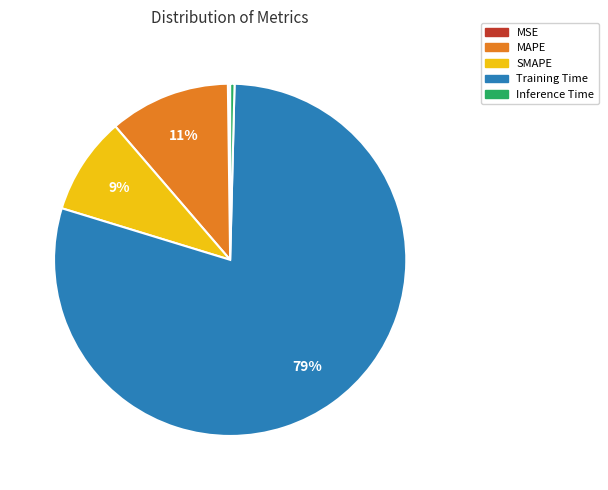

Which category has the biggest portion of the pie?

Training Time